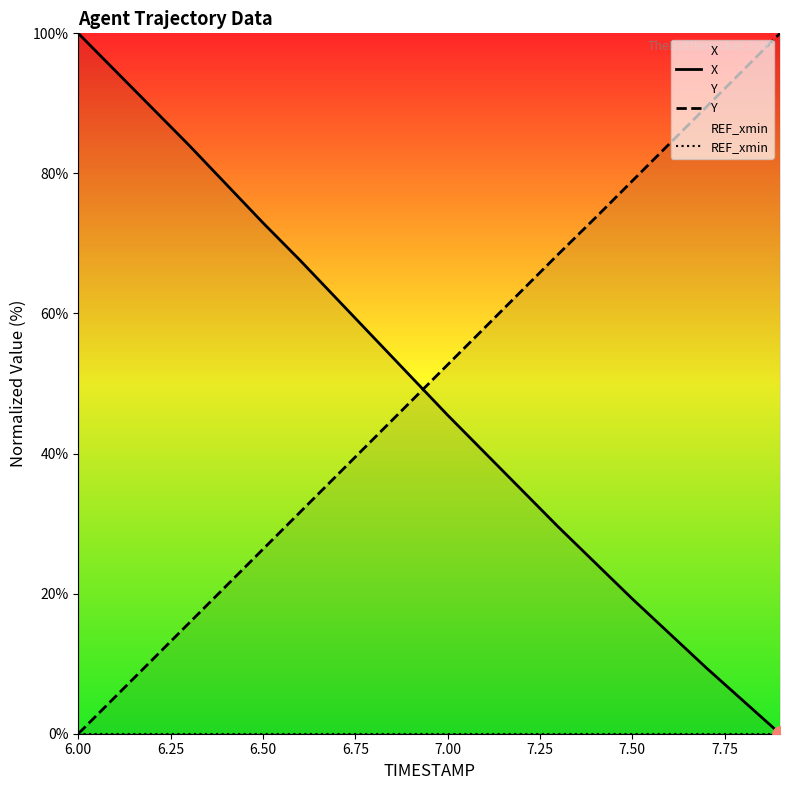

What is the maximum value for Y?

100.0